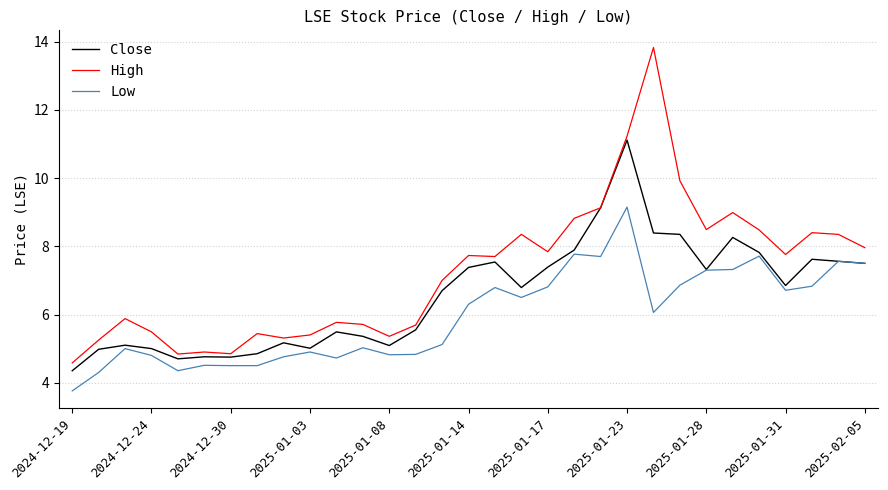

True or false: Low and High intersect in this chart.

False